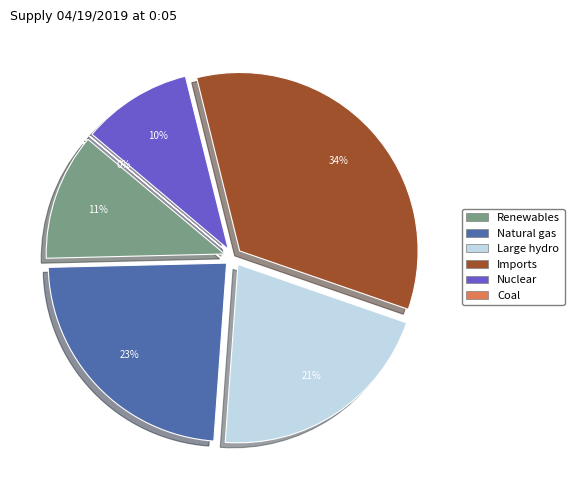

Does Coal account for over 50% of the chart?

No